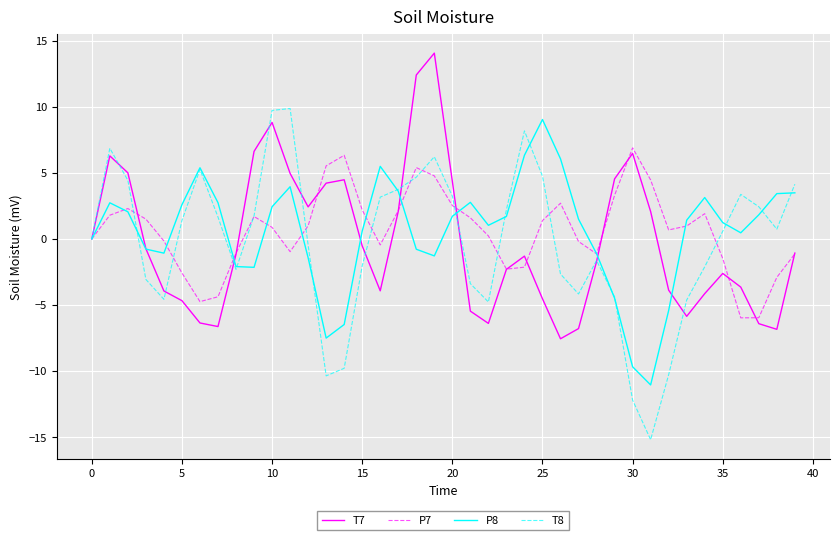

Which series has the widest spread of values?

T8